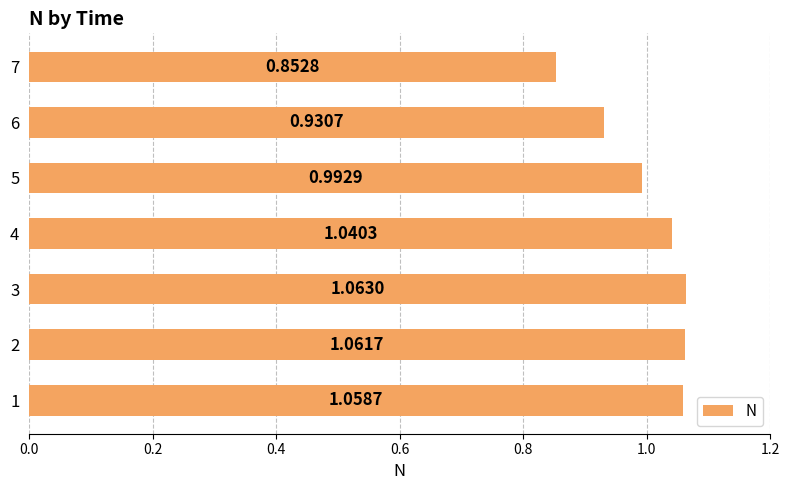

Rank the categories by value from highest to lowest.

3, 2, 1, 4, 5, 6, 7